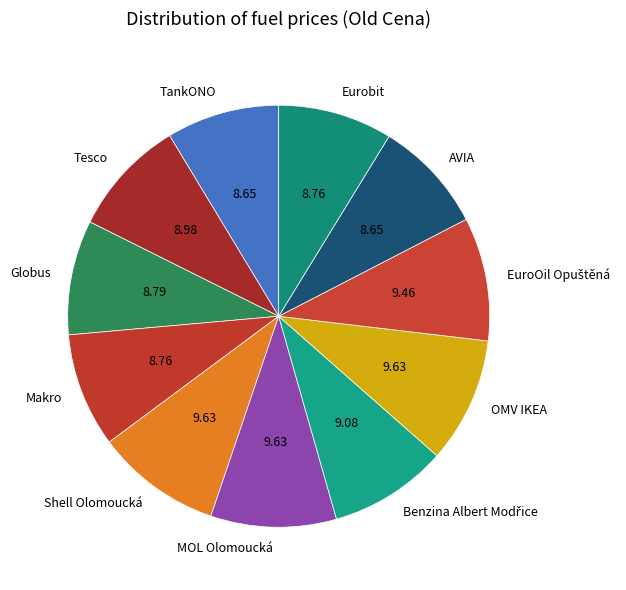

How many slices are in this pie chart?

11